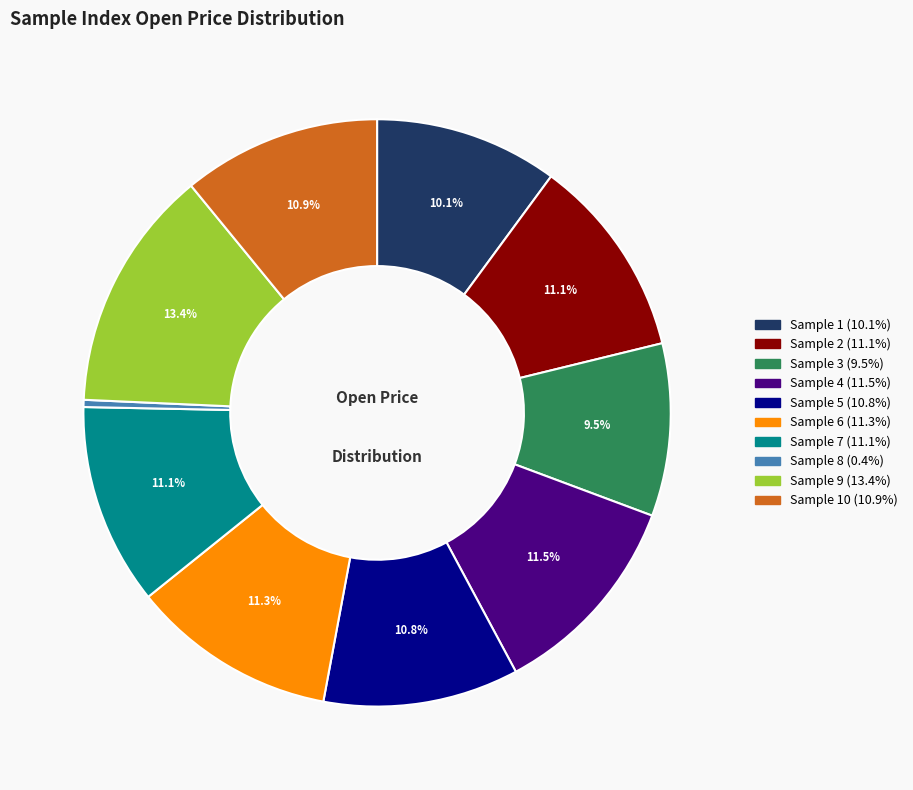

Does any single category account for the majority?

No